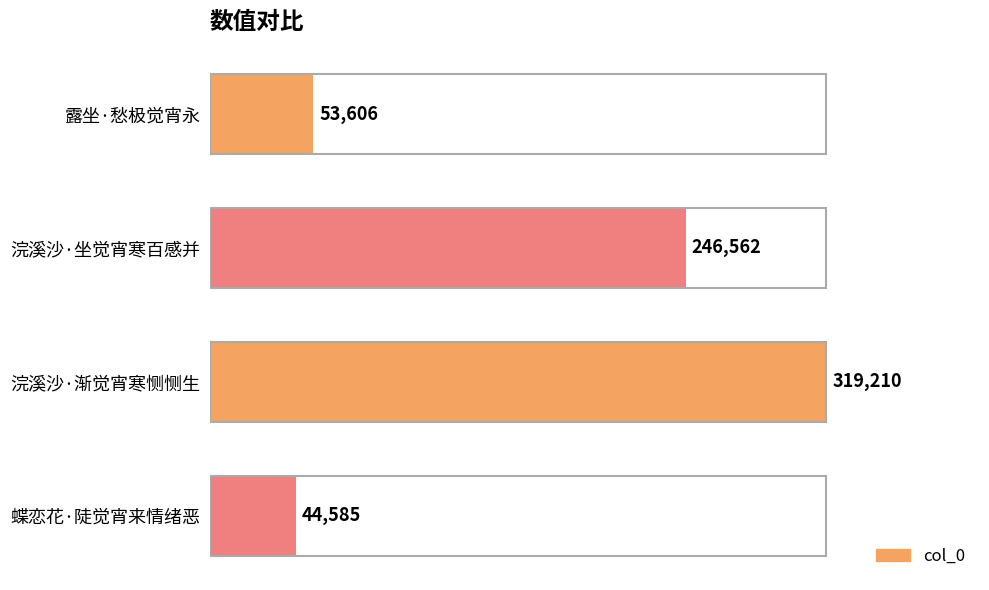

List the labels in order of value, smallest first.

蝶恋花·陡觉宵来情绪恶, 露坐·愁极觉宵永, 浣溪沙·坐觉宵寒百感并, 浣溪沙·渐觉宵寒恻恻生